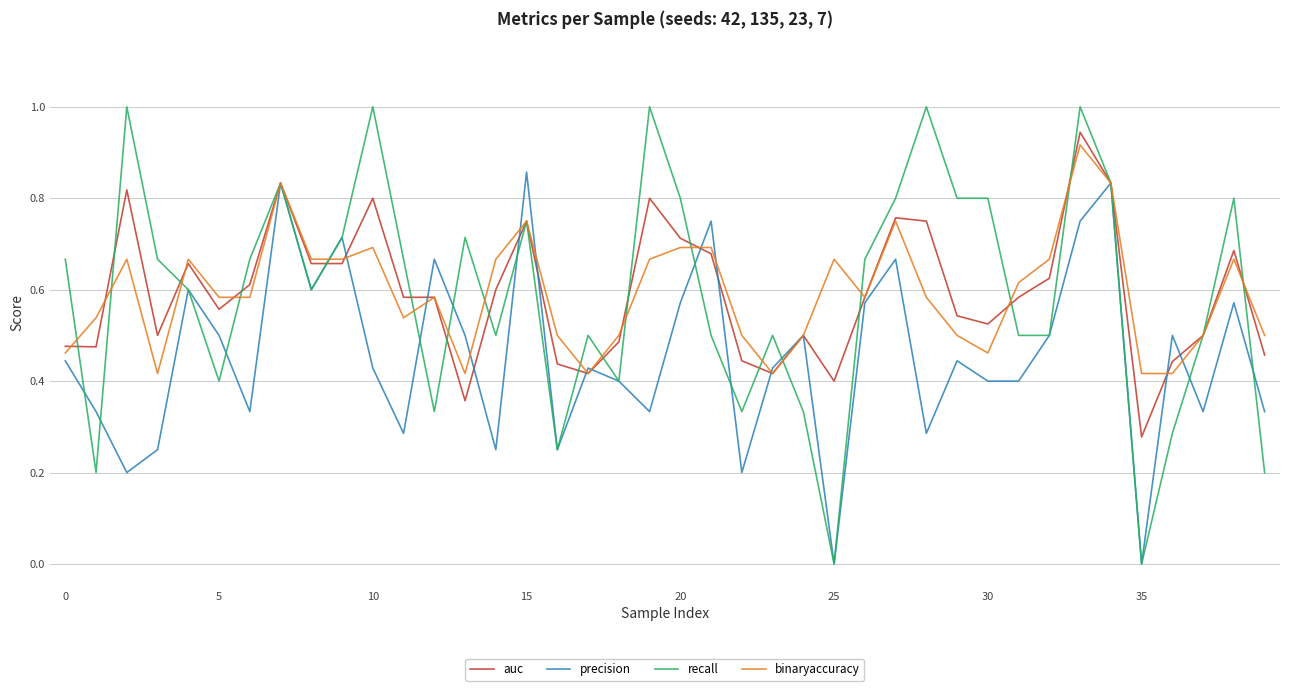

Which series has the largest range (max minus min)?

recall